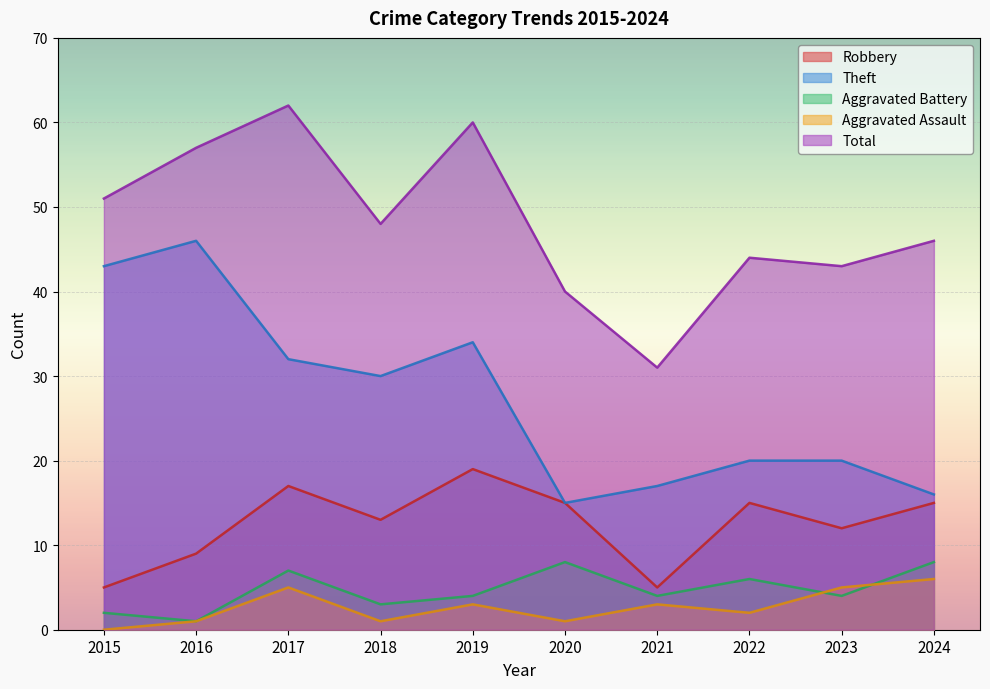

In Theft, how many points are lower than both neighbors (excluding endpoints)?

2